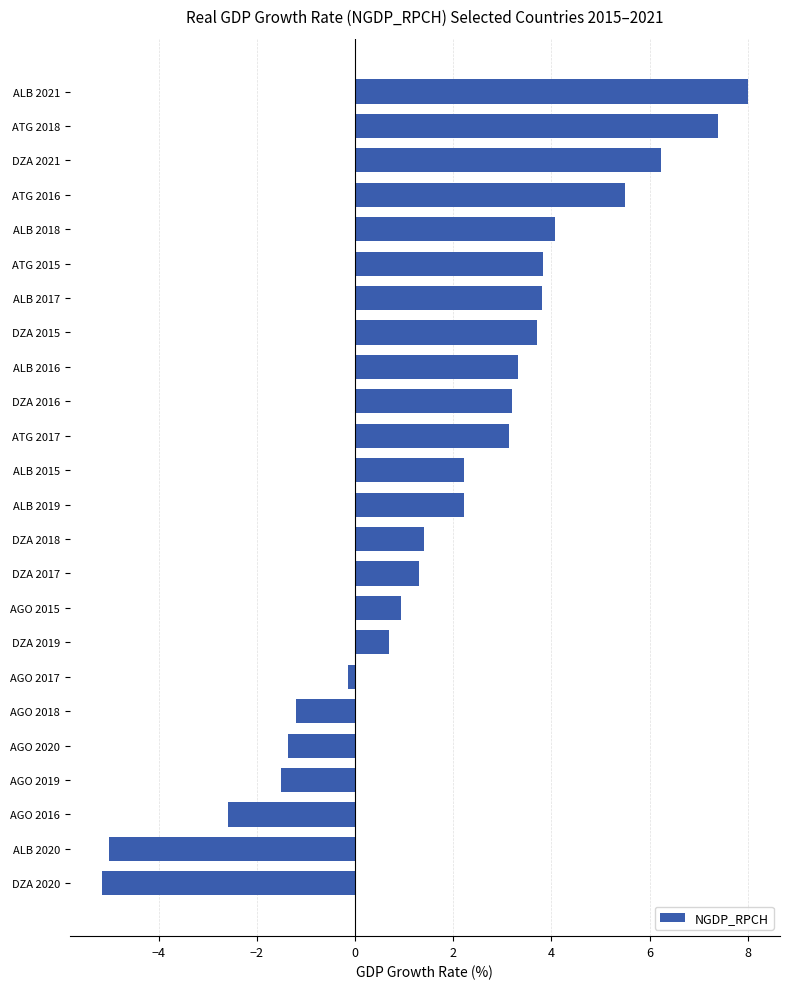

What is the difference between the maximum and second lowest values?

13.0